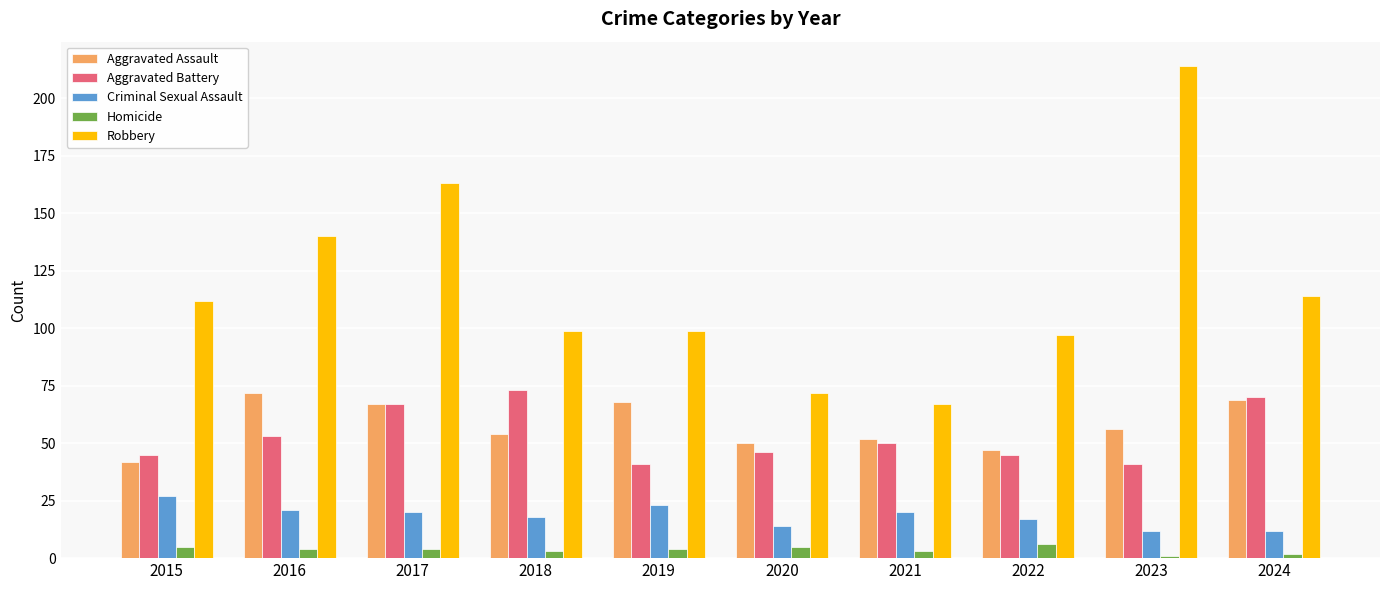

What is the value of the Homicide bar at the 8th from the left?

6